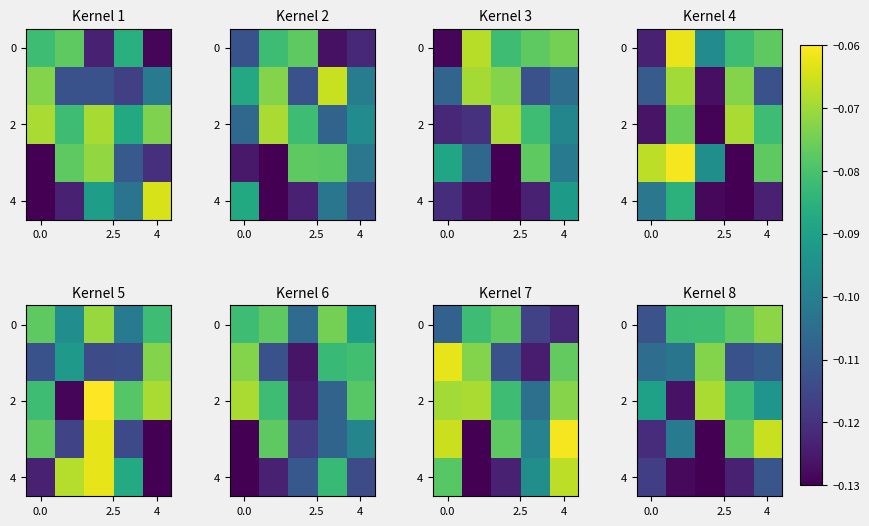

Which category has the lowest value across all series?

4